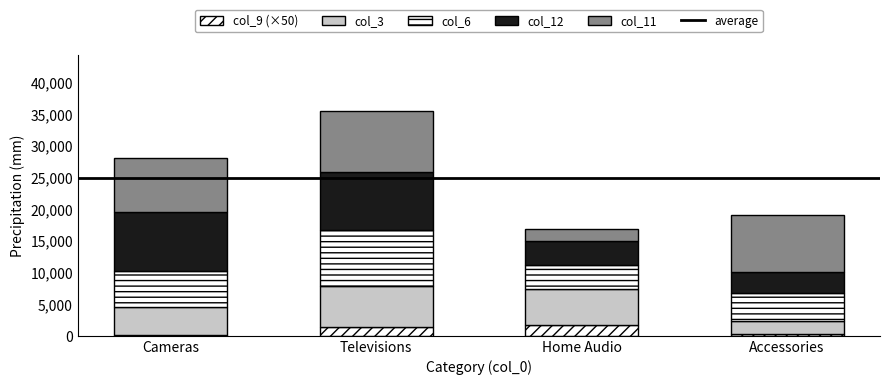

Does the chart contain stacked bars?

Yes